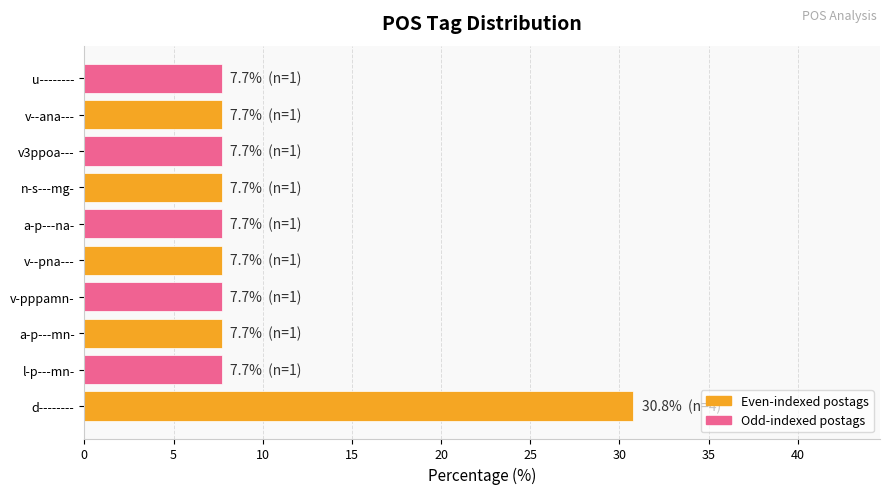

Is it true that the value at v--pna--- is 7.7?

True